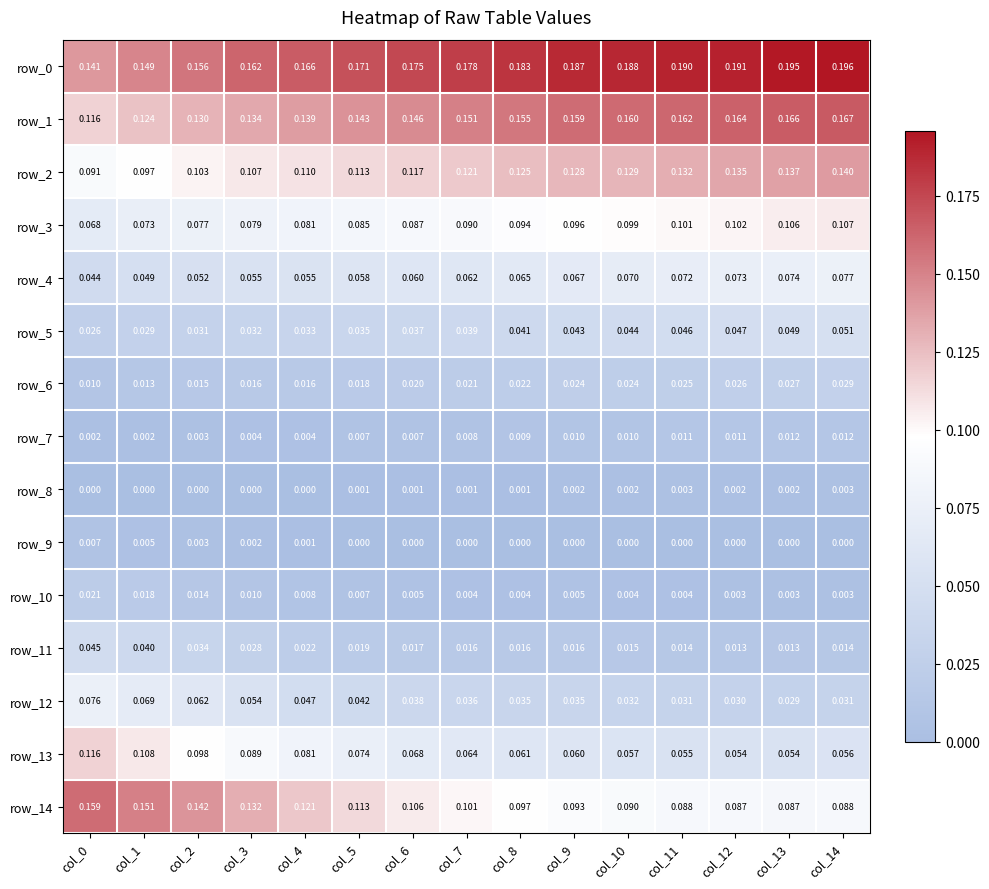

Is the value of row_2 at col_5 greater than the value of row_10 at col_4?

Yes